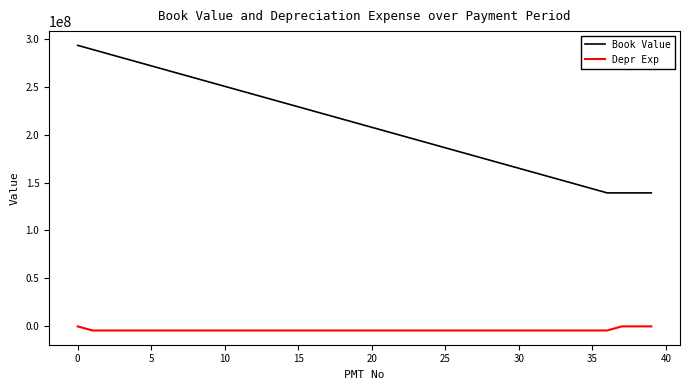

List the series in order of their peak value, lowest first.

Depr Exp, Book Value